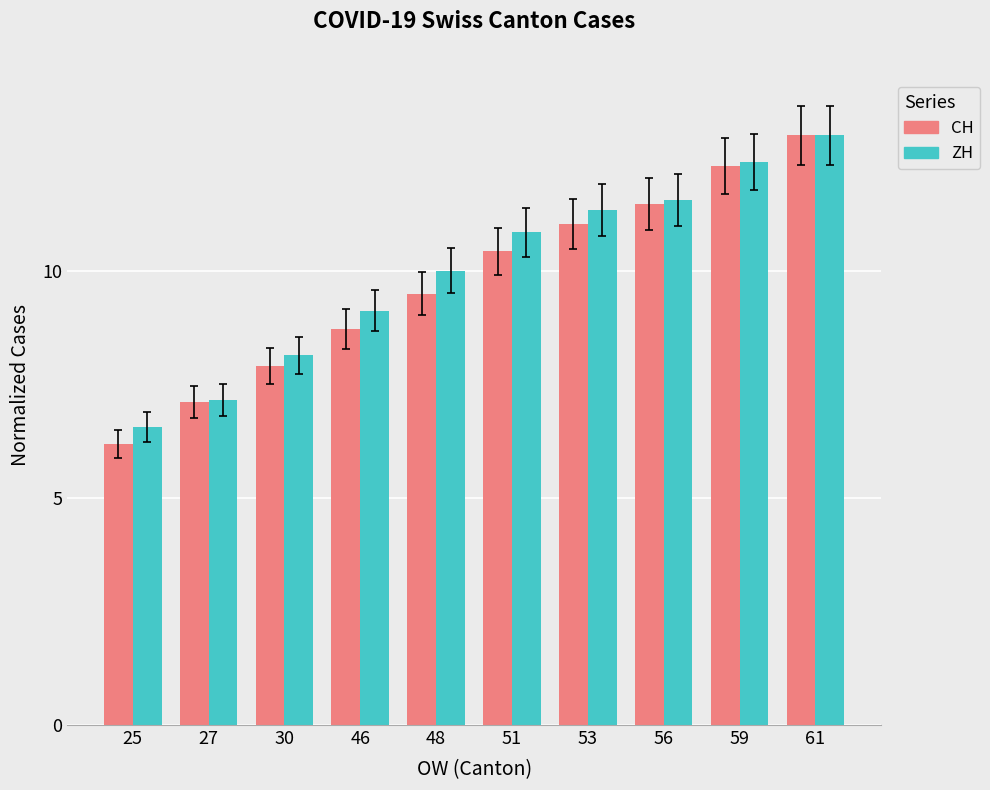

How many distinct data groups are displayed?

2